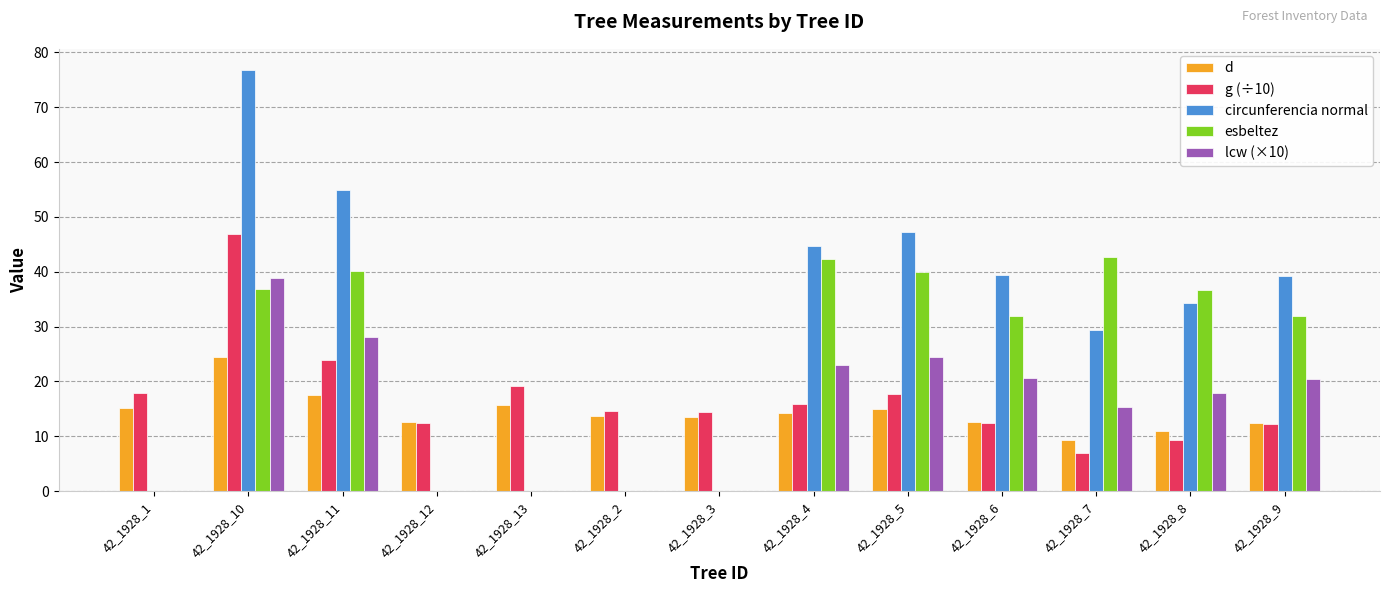

What is the maximum value shown in the chart?

76.8